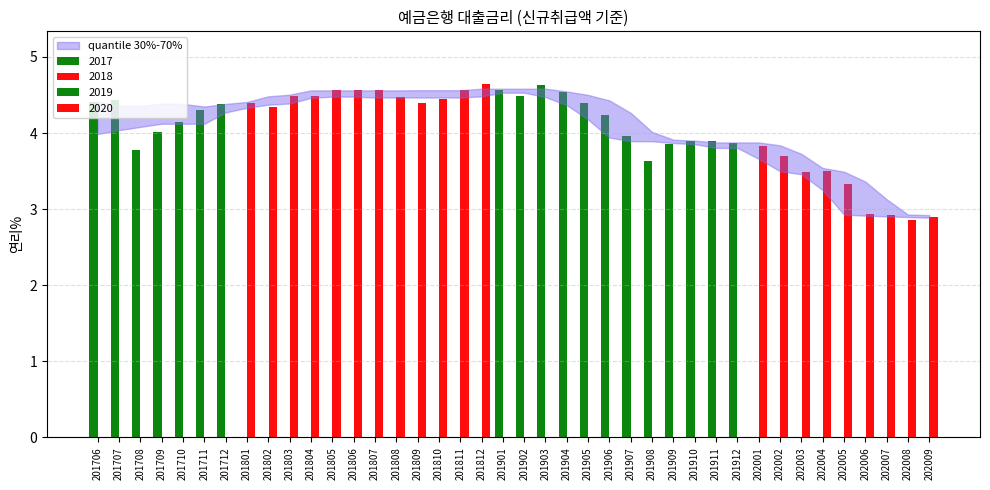

Count the number of values greater than 4.

24